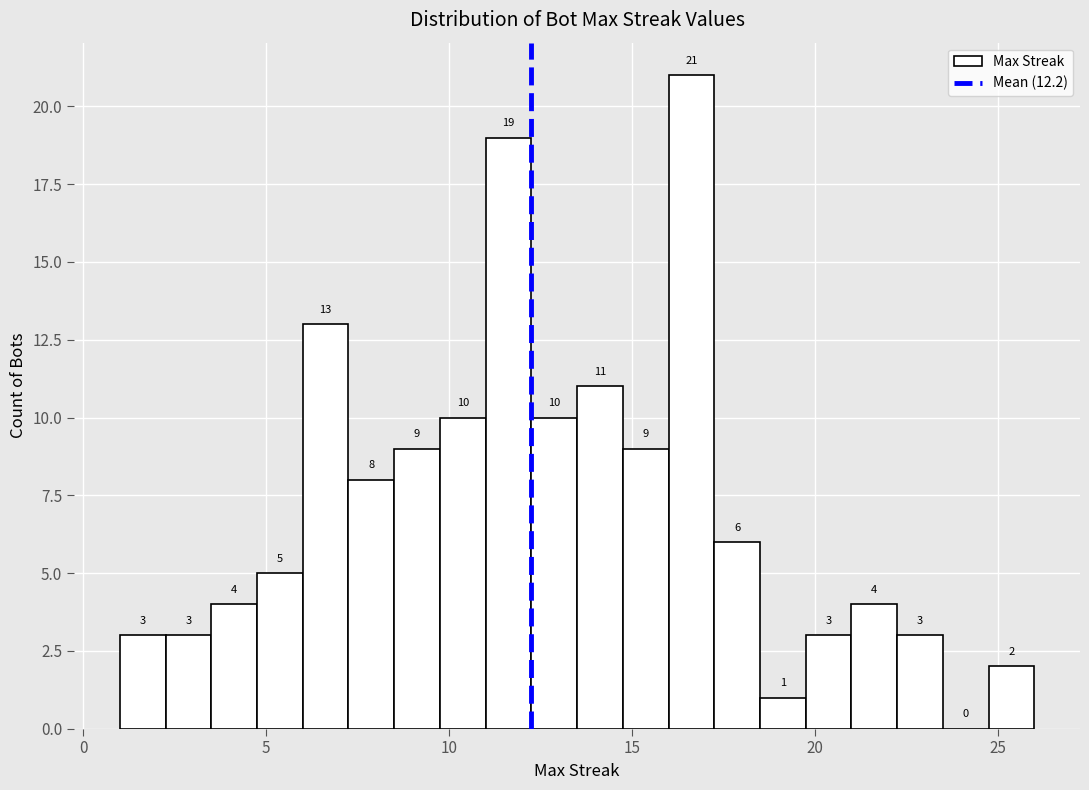

Around what value on the x-axis is the tallest bar? Give the approximate position of its centre, as read against the axis.

16.5